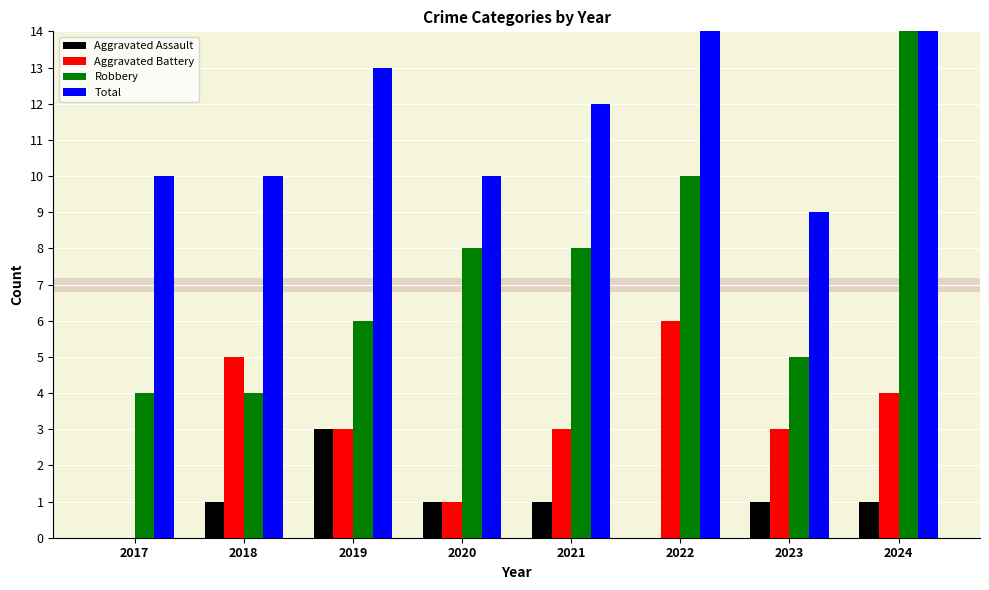

Which category has the highest value in the Total series?

2024